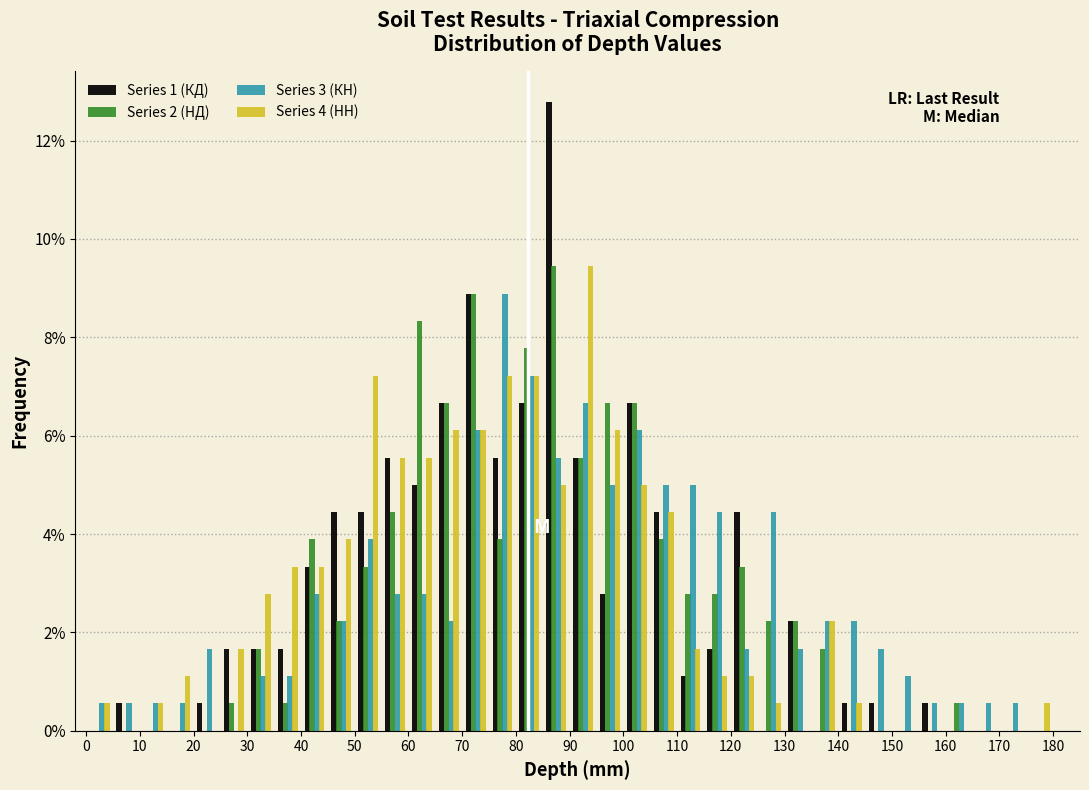

Reading left to right, transcribe this chart: for each range on the x-axis, give the height of each series' bar. The values are not printed on the chart, so give them approximately, as read against the axis.

0 to 5: Series 1 (КД)=0	Series 2 (НД)=0	Series 3 (КН)=0.6	Series 4 (НН)=0.6
5 to 10: Series 1 (КД)=0.6	Series 2 (НД)=0	Series 3 (КН)=0.6	Series 4 (НН)=0
10 to 15: Series 1 (КД)=0	Series 2 (НД)=0	Series 3 (КН)=0.6	Series 4 (НН)=0.6
15 to 20: Series 1 (КД)=0	Series 2 (НД)=0	Series 3 (КН)=0.6	Series 4 (НН)=1.2
20 to 25: Series 1 (КД)=0.6	Series 2 (НД)=0	Series 3 (КН)=1.6	Series 4 (НН)=0
25 to 30: Series 1 (КД)=1.6	Series 2 (НД)=0.6	Series 3 (КН)=0	Series 4 (НН)=1.6
30 to 35: Series 1 (КД)=1.6	Series 2 (НД)=1.6	Series 3 (КН)=1.2	Series 4 (НН)=2.8
35 to 40: Series 1 (КД)=1.6	Series 2 (НД)=0.6	Series 3 (КН)=1.2	Series 4 (НН)=3.4
40 to 45: Series 1 (КД)=3.4	Series 2 (НД)=3.8	Series 3 (КН)=2.8	Series 4 (НН)=3.4
45 to 50: Series 1 (КД)=4.4	Series 2 (НД)=2.2	Series 3 (КН)=2.2	Series 4 (НН)=3.8
50 to 55: Series 1 (КД)=4.4	Series 2 (НД)=3.4	Series 3 (КН)=3.8	Series 4 (НН)=7.2
55 to 60: Series 1 (КД)=5.6	Series 2 (НД)=4.4	Series 3 (КН)=2.8	Series 4 (НН)=5.6
60 to 65: Series 1 (КД)=5.0	Series 2 (НД)=8.4	Series 3 (КН)=2.8	Series 4 (НН)=5.6
65 to 70: Series 1 (КД)=6.6	Series 2 (НД)=6.6	Series 3 (КН)=2.2	Series 4 (НН)=6.2
70 to 75: Series 1 (КД)=8.8	Series 2 (НД)=8.8	Series 3 (КН)=6.2	Series 4 (НН)=6.2
75 to 80: Series 1 (КД)=5.6	Series 2 (НД)=3.8	Series 3 (КН)=8.8	Series 4 (НН)=7.2
80 to 85: Series 1 (КД)=6.6	Series 2 (НД)=7.8	Series 3 (КН)=7.2	Series 4 (НН)=7.2
85 to 90: Series 1 (КД)=12.8	Series 2 (НД)=9.4	Series 3 (КН)=5.6	Series 4 (НН)=5.0
90 to 95: Series 1 (КД)=5.6	Series 2 (НД)=5.6	Series 3 (КН)=6.6	Series 4 (НН)=9.4
95 to 100: Series 1 (КД)=2.8	Series 2 (НД)=6.6	Series 3 (КН)=5.0	Series 4 (НН)=6.2
100 to 105: Series 1 (КД)=6.6	Series 2 (НД)=6.6	Series 3 (КН)=6.2	Series 4 (НН)=5.0
105 to 110: Series 1 (КД)=4.4	Series 2 (НД)=3.8	Series 3 (КН)=5.0	Series 4 (НН)=4.4
110 to 115: Series 1 (КД)=1.2	Series 2 (НД)=2.8	Series 3 (КН)=5.0	Series 4 (НН)=1.6
115 to 120: Series 1 (КД)=1.6	Series 2 (НД)=2.8	Series 3 (КН)=4.4	Series 4 (НН)=1.2
120 to 125: Series 1 (КД)=4.4	Series 2 (НД)=3.4	Series 3 (КН)=1.6	Series 4 (НН)=1.2
125 to 130: Series 1 (КД)=0	Series 2 (НД)=2.2	Series 3 (КН)=4.4	Series 4 (НН)=0.6
130 to 135: Series 1 (КД)=2.2	Series 2 (НД)=2.2	Series 3 (КН)=1.6	Series 4 (НН)=0
135 to 140: Series 1 (КД)=0	Series 2 (НД)=1.6	Series 3 (КН)=2.2	Series 4 (НН)=2.2
140 to 145: Series 1 (КД)=0.6	Series 2 (НД)=0	Series 3 (КН)=2.2	Series 4 (НН)=0.6
145 to 150: Series 1 (КД)=0.6	Series 2 (НД)=0	Series 3 (КН)=1.6	Series 4 (НН)=0
150 to 155: Series 1 (КД)=0	Series 2 (НД)=0	Series 3 (КН)=1.2	Series 4 (НН)=0
155 to 160: Series 1 (КД)=0.6	Series 2 (НД)=0	Series 3 (КН)=0.6	Series 4 (НН)=0
160 to 165: Series 1 (КД)=0	Series 2 (НД)=0.6	Series 3 (КН)=0.6	Series 4 (НН)=0
165 to 170: Series 1 (КД)=0	Series 2 (НД)=0	Series 3 (КН)=0.6	Series 4 (НН)=0
170 to 175: Series 1 (КД)=0	Series 2 (НД)=0	Series 3 (КН)=0.6	Series 4 (НН)=0
175 to 180: Series 1 (КД)=0	Series 2 (НД)=0	Series 3 (КН)=0	Series 4 (НН)=0.6